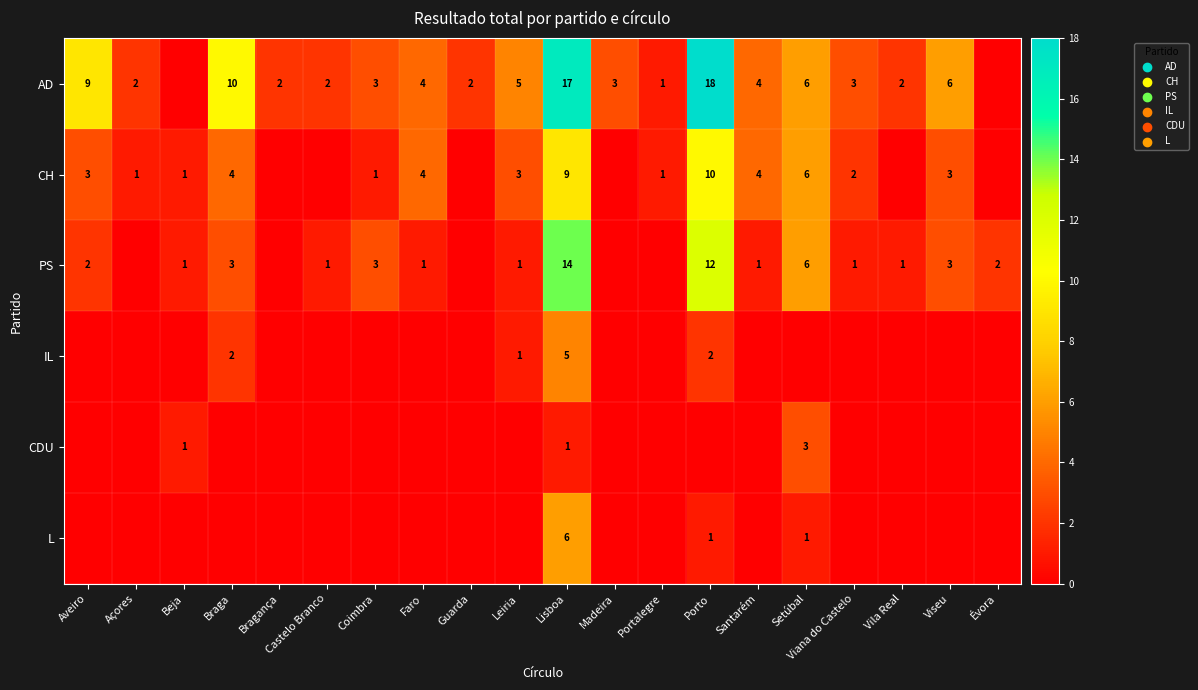

Is the value of L at Porto greater than the value of PS at Setúbal?

No